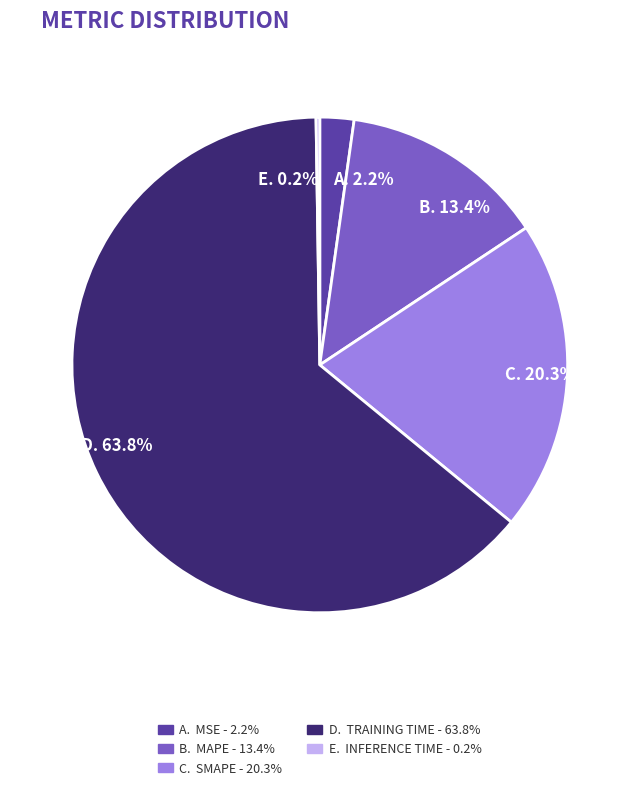

Is there a majority slice in this chart?

Yes